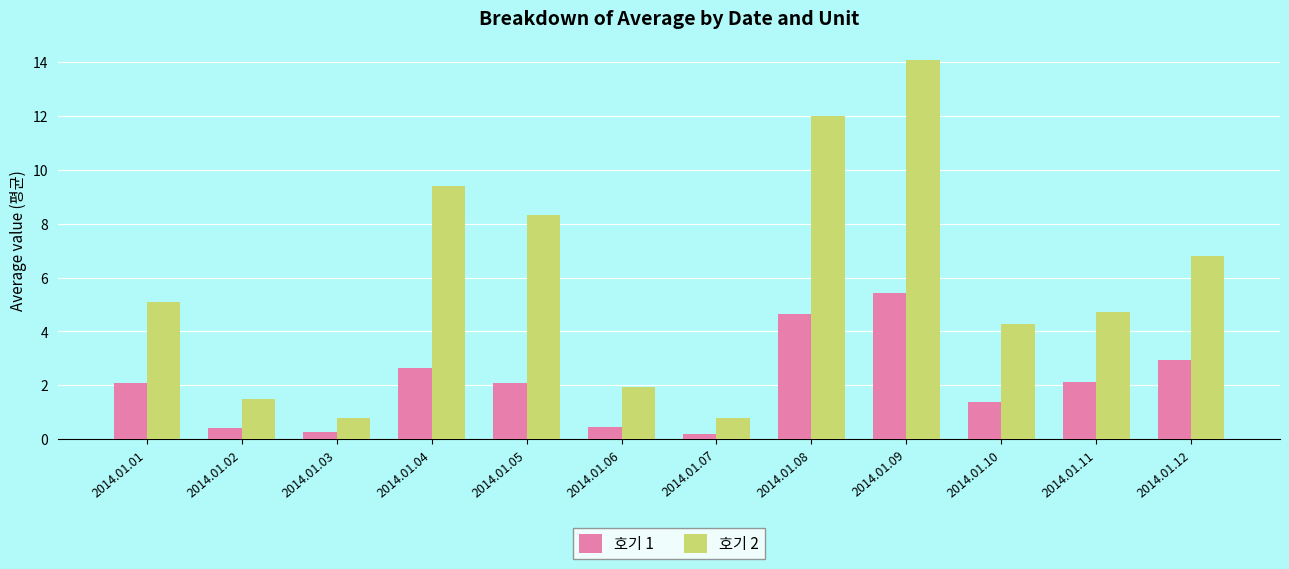

Are the bars grouped side by side (vs. stacked)?

Yes